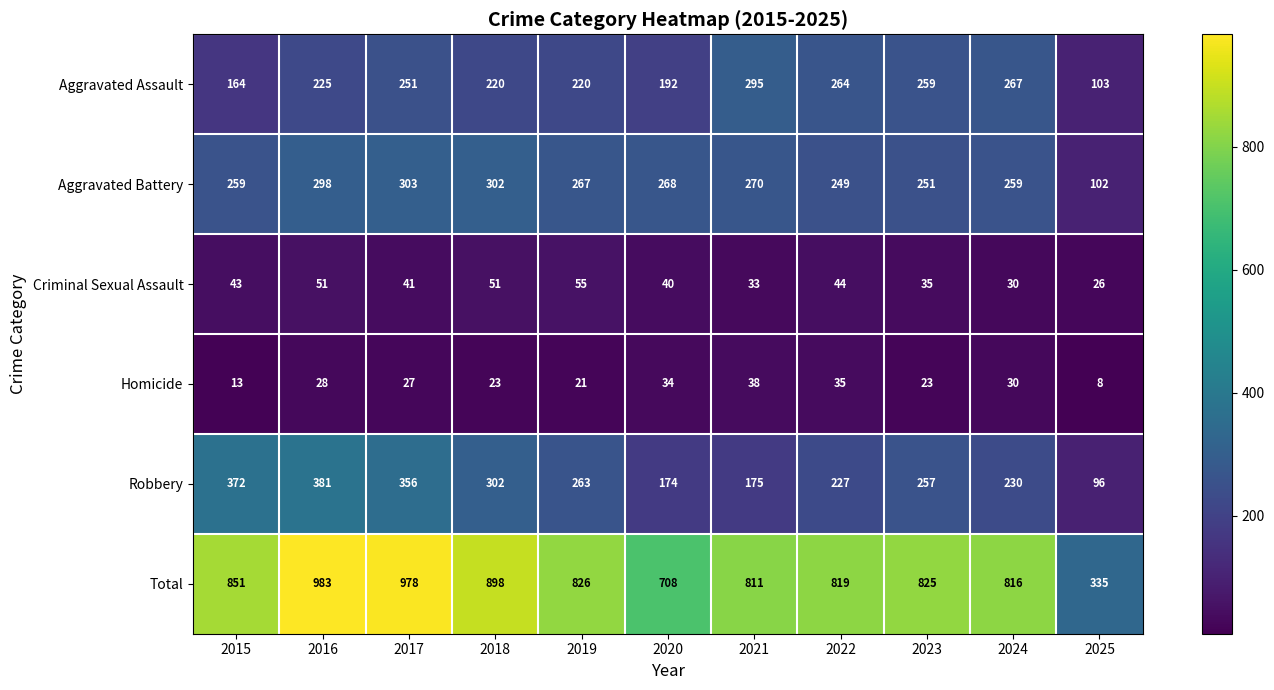

List the series in order of their peak value, lowest first.

Homicide, Criminal Sexual Assault, Aggravated Assault, Aggravated Battery, Robbery, Total